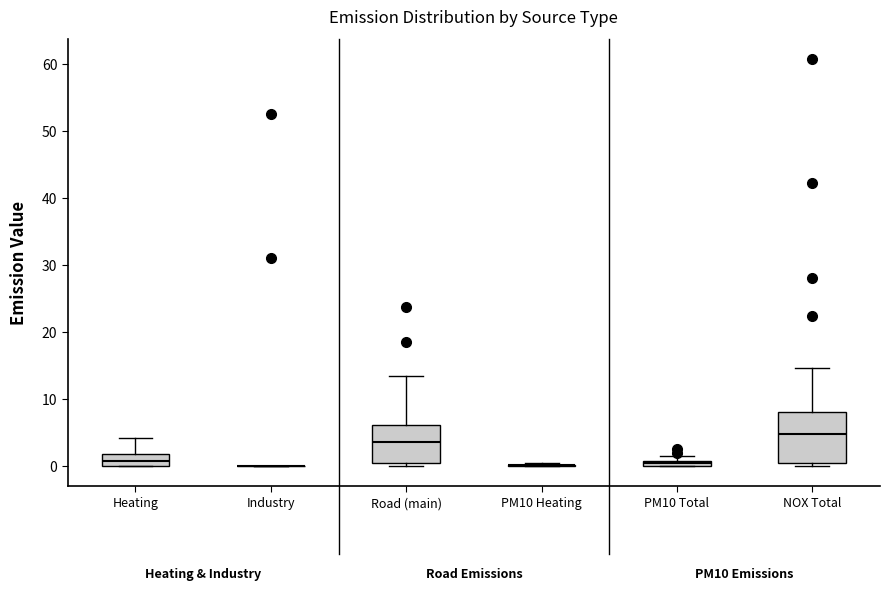

Comparing the boxes themselves (not the whiskers), which one is the tallest?

NOX Total